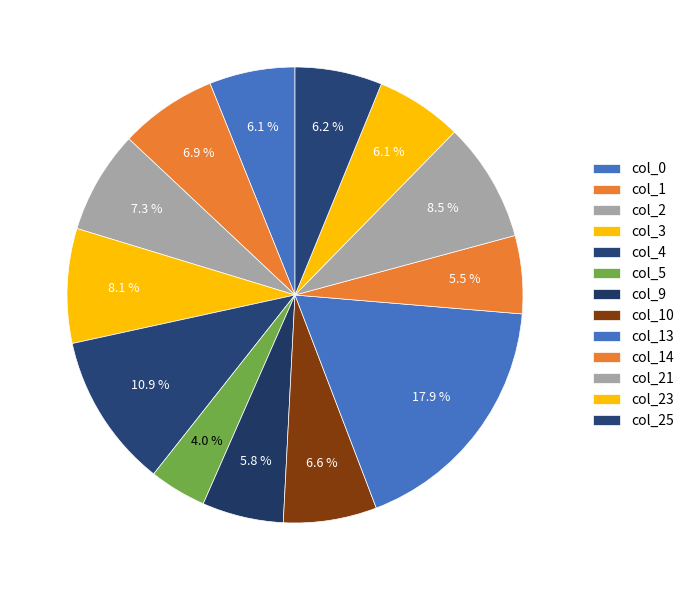

Count the number of slices in the pie.

13